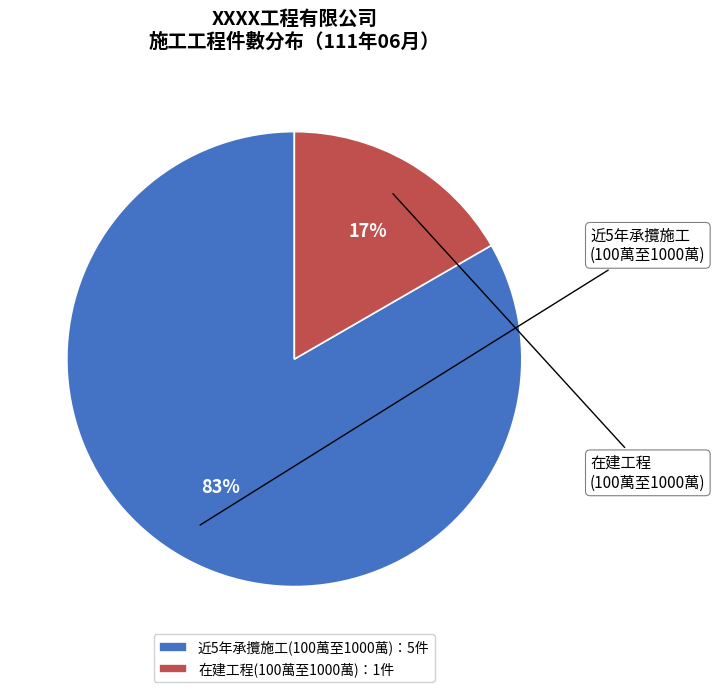

Do 近5年承攬施工(100萬至1000萬)：5件 and 在建工程(100萬至1000萬)：1件 together represent more than half of the pie?

Yes